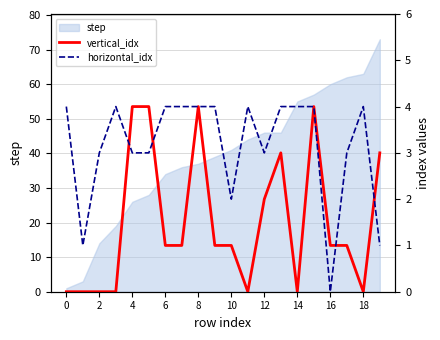

The value of step at 10 is 41. True or false?

True